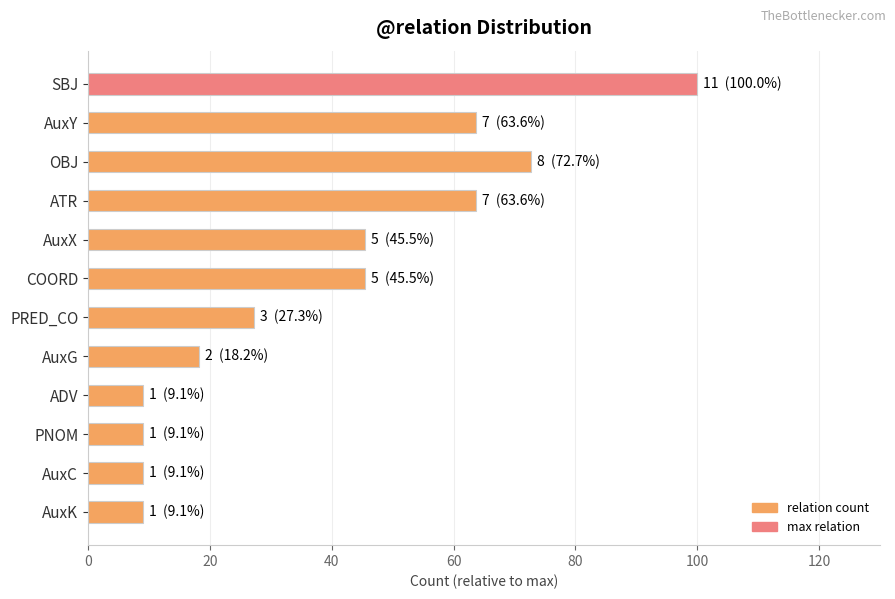

Does the chart contain any negative values?

No